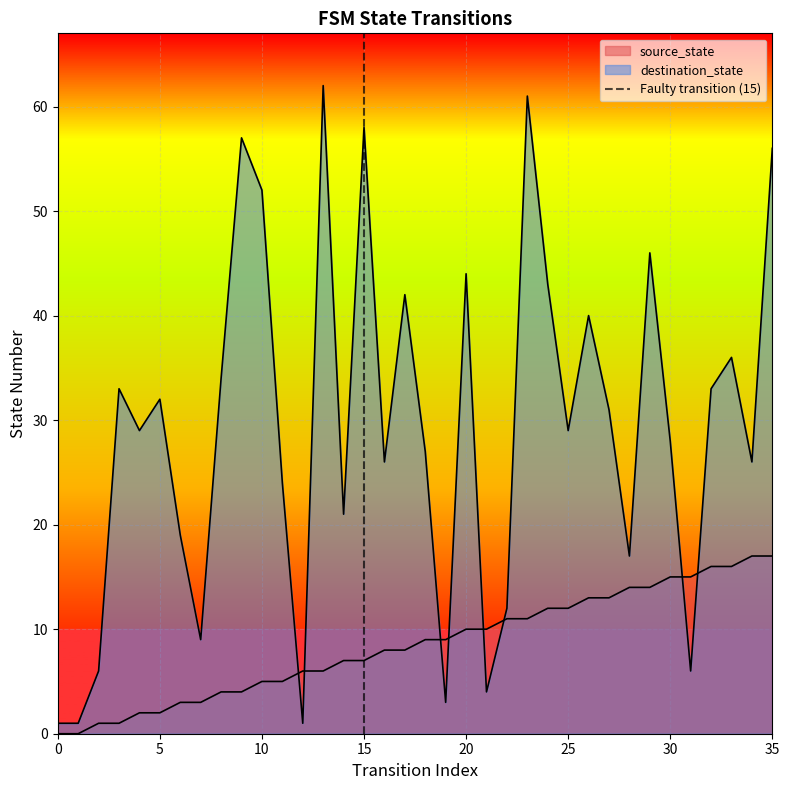

Does the chart display data point markers on the line(s)?

No